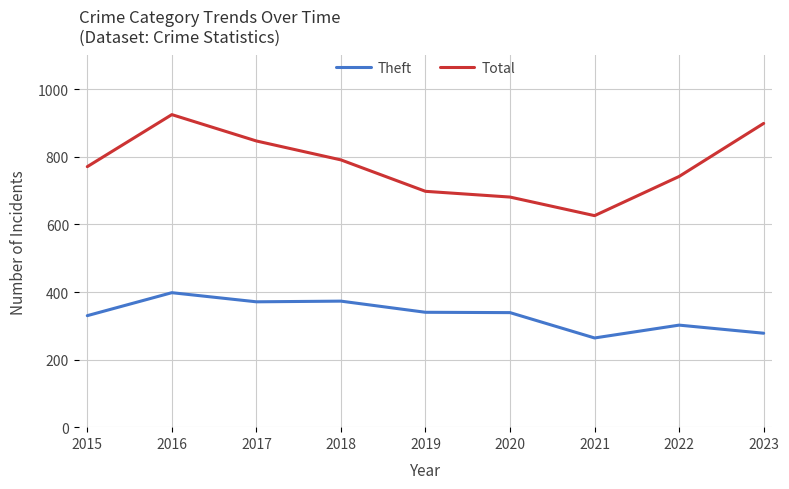

What is the maximum value for Theft?

398